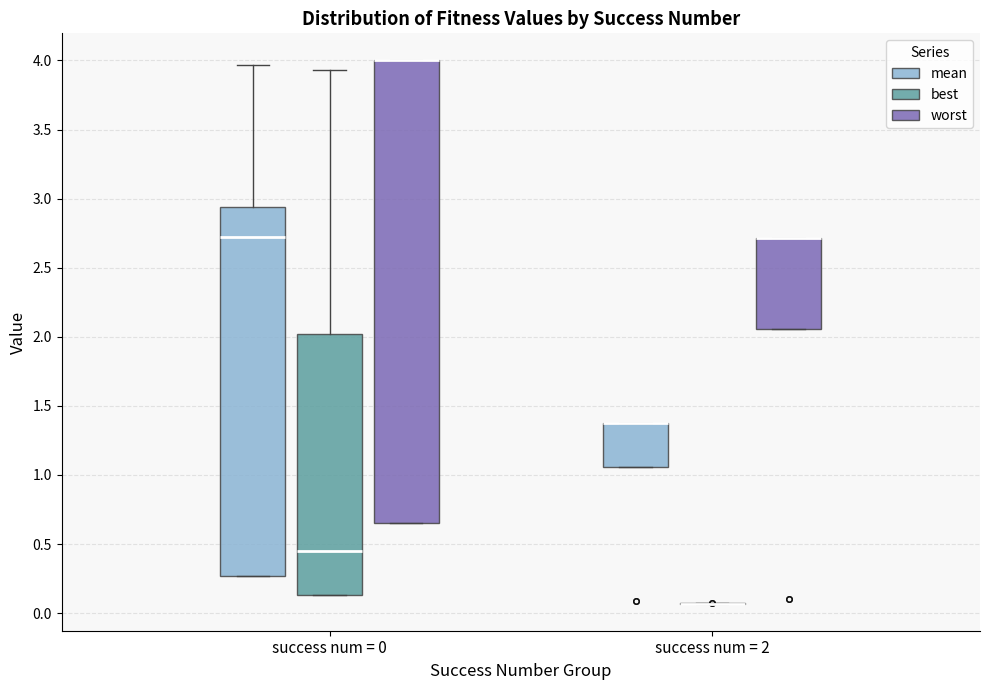

Reading left to right, read every box against the y-axis: the position of its median line, the range the box covers, and the ends of its whiskers. The values are not printed on the chart, so give them approximately, as read against the axis.

success num = 0 (mean): median 2.70, box 0.25 to 2.95, whiskers 0.25 to 3.95
success num = 0 (best): median 0.45, box 0.15 to 2.00, whiskers 0.15 to 3.95
success num = 0 (worst): median 4.00 (drawn on the box's upper edge), box 0.65 to 4.00, whiskers 0.65 to 4.00
success num = 2 (mean): median 1.40 (drawn on the box's upper edge), box 1.05 to 1.40, whiskers 1.05 to 1.40
success num = 2 (best): box collapsed to a line at 0.05, whiskers 0.05 to 0.05
success num = 2 (worst): median 2.70 (drawn on the box's upper edge), box 2.05 to 2.70, whiskers 2.05 to 2.70